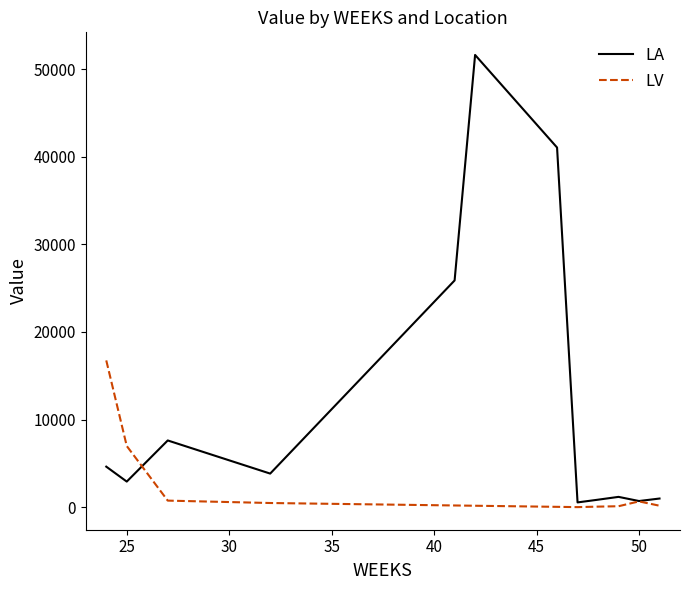

Where does the LV series first go above 165?

24